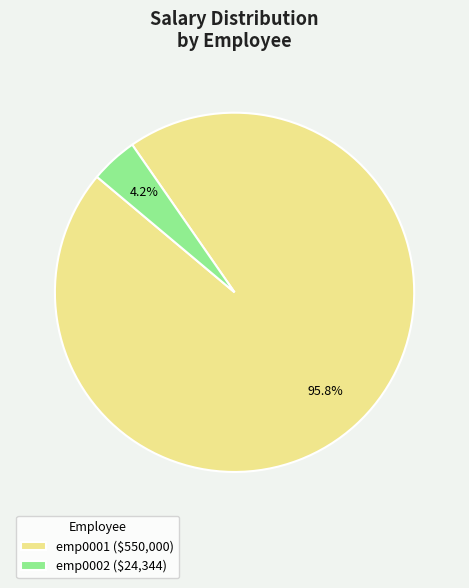

To the nearest percent, what percentage of the pie is emp0001?

96%